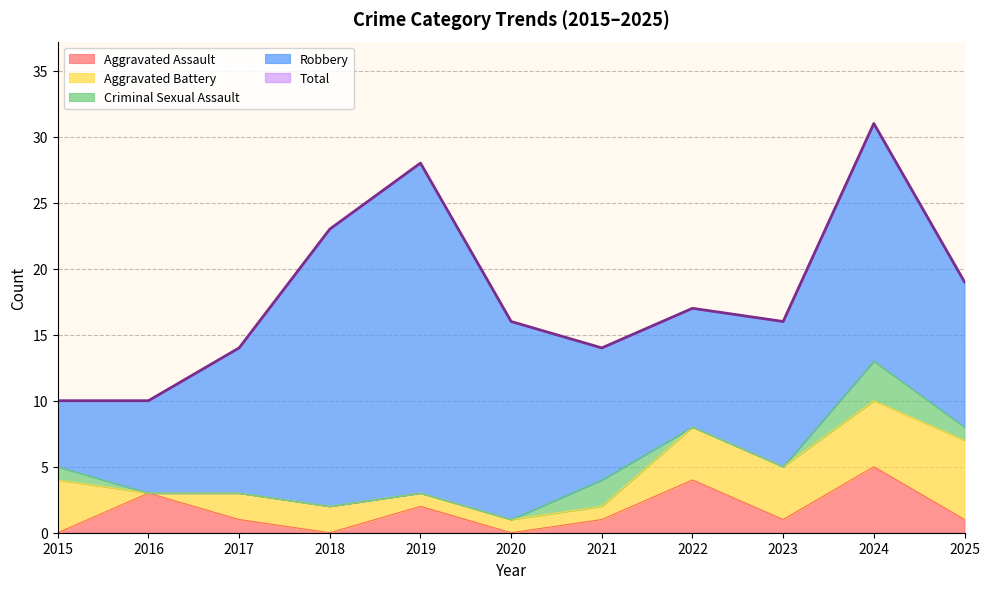

Which label corresponds to the largest value in the chart?

2024